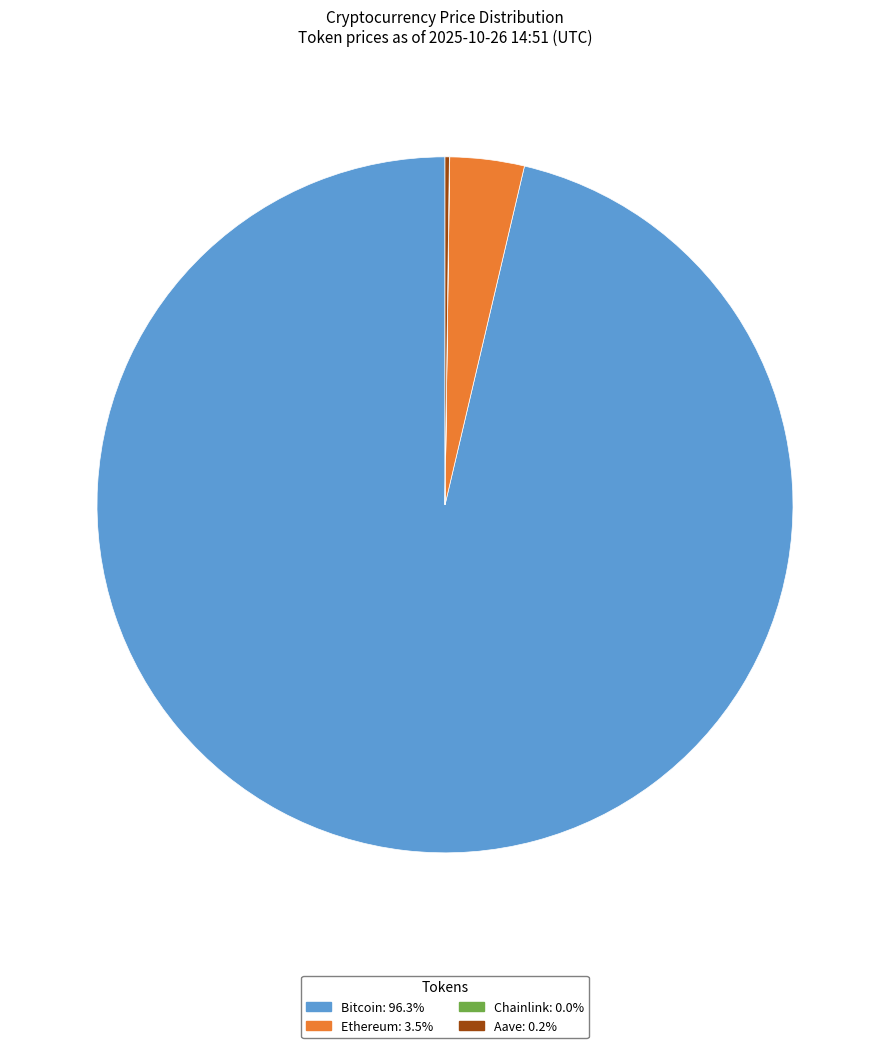

Is the sum of Bitcoin and Ethereum greater than half?

Yes